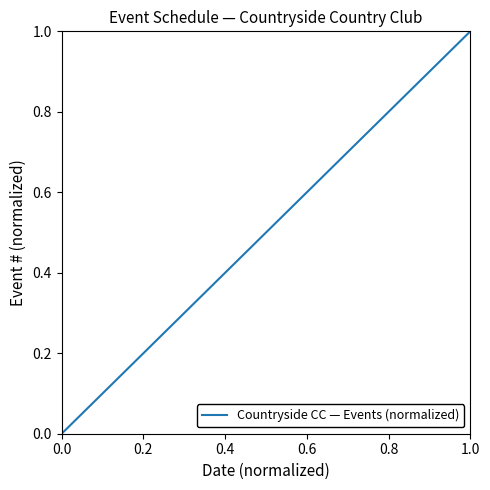

How many distinct data groups are displayed?

1